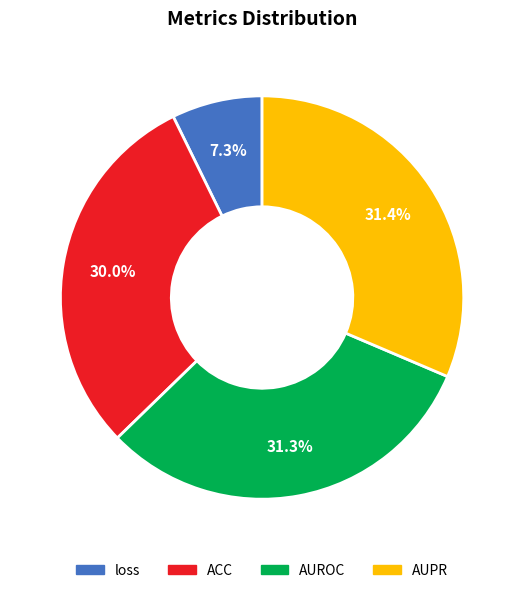

Is it true that AUROC is 41% of the pie?

False